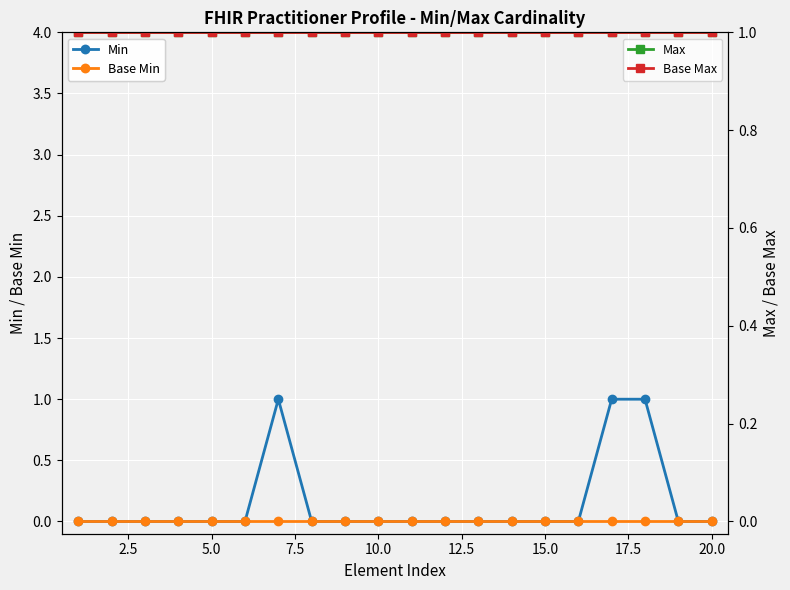

The value of Base Min at 15.0 is 0. True or false?

True